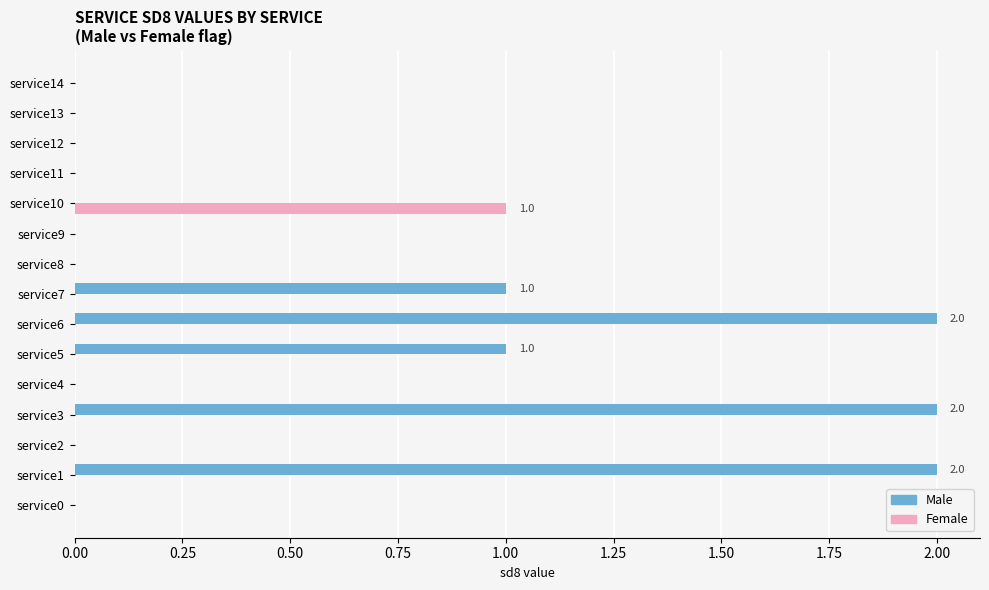

How many categories are shown in the chart?

15